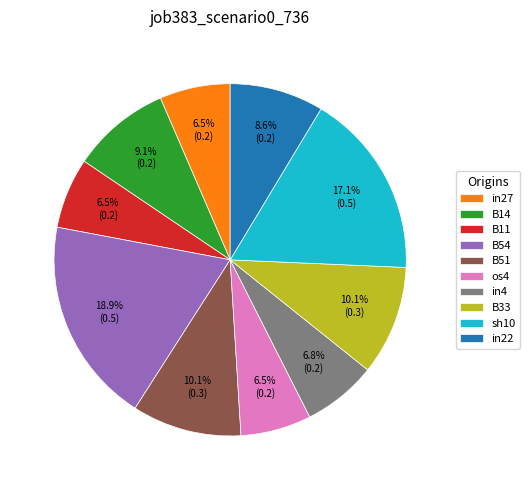

Is the sum of in22 and sh10 greater than half?

No